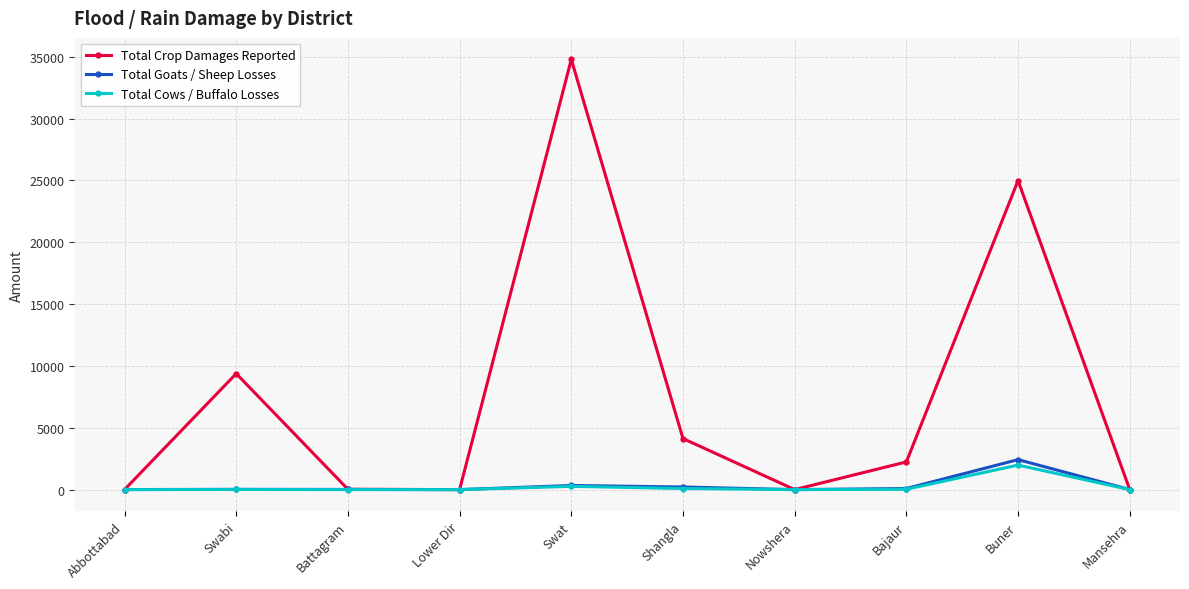

What is the value of the Total Crop Damages Reported point at the 5th from the left?

34782.0